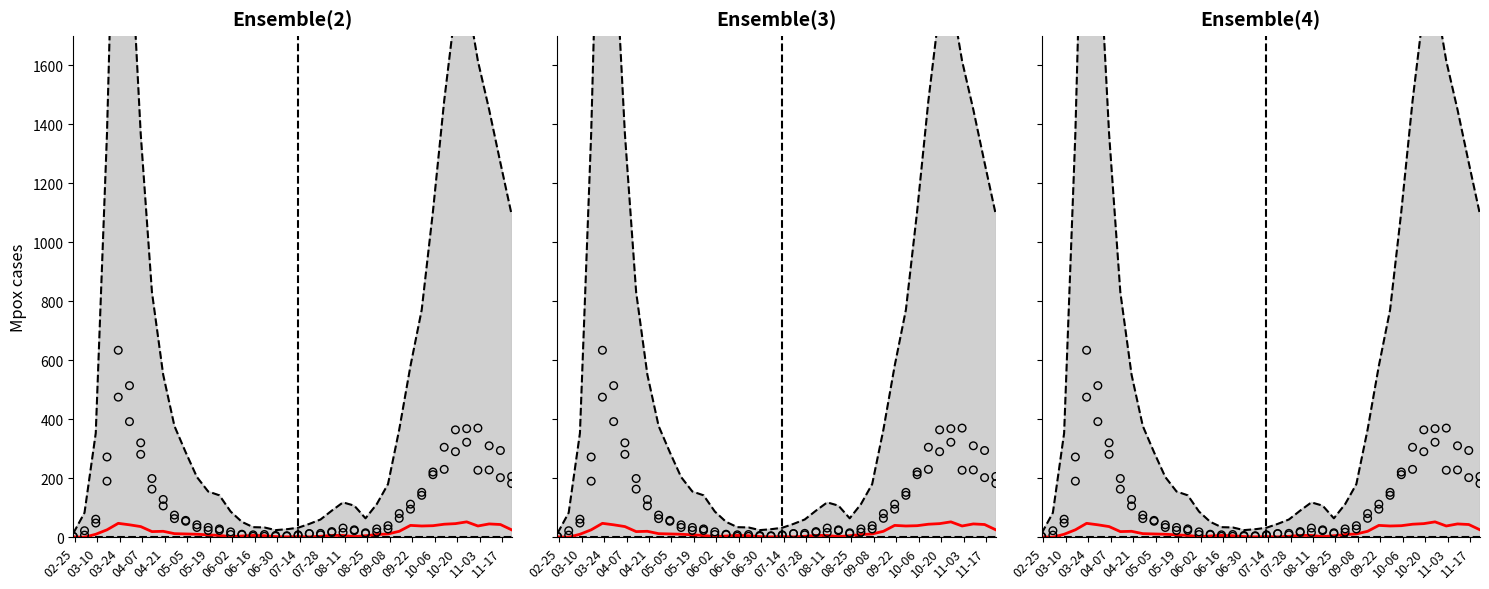

Which series contains the highest Y value?

Upper bound